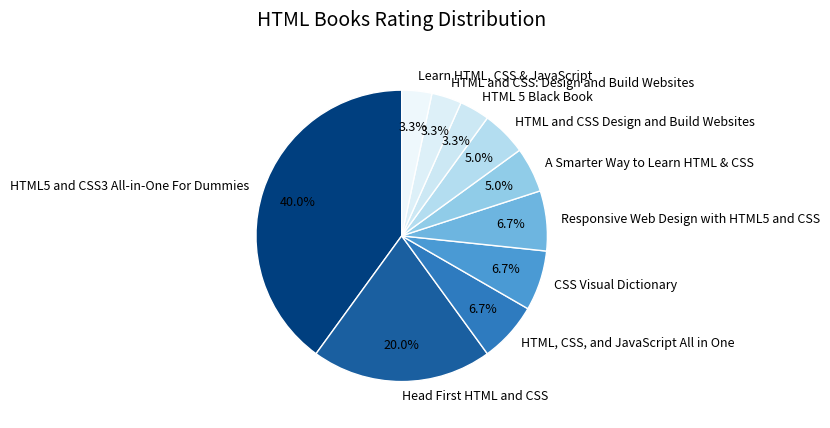

How many slices are in this pie chart?

10